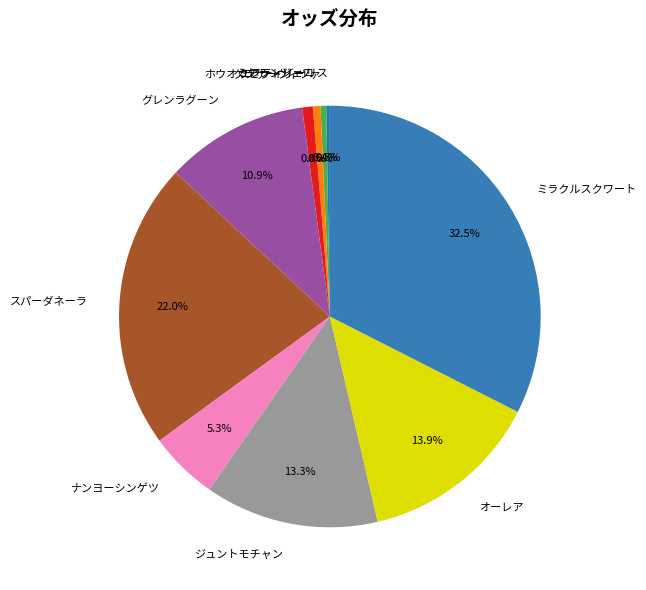

What is the total percentage of ジュントモチャン and ミケランジェロ?

13.9%